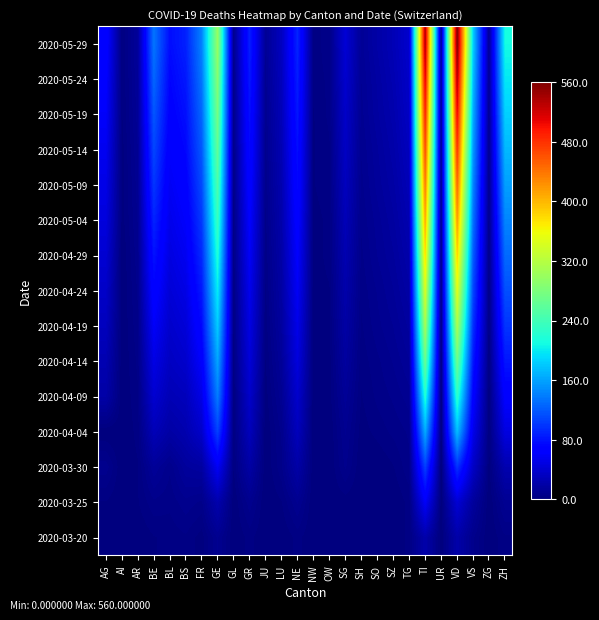

Rank the series at VS from lowest to highest value.

2020-03-20, 2020-03-25, 2020-03-30, 2020-04-04, 2020-04-09, 2020-04-14, 2020-04-19, 2020-04-24, 2020-04-29, 2020-05-04, 2020-05-09, 2020-05-14, 2020-05-19, 2020-05-24, 2020-05-29